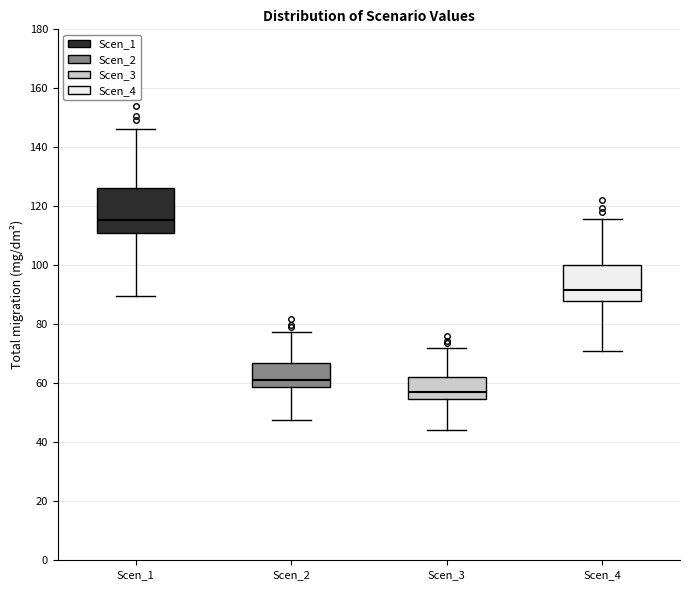

Reading left to right, read every box against the y-axis: the position of its median line, the range the box covers, and the ends of its whiskers. The values are not printed on the chart, so give them approximately, as read against the axis.

Scen_1: median 116, box 110 to 126, whiskers 90 to 146
Scen_2: median 62, box 58 to 66, whiskers 48 to 78
Scen_3: median 56, box 54 to 62, whiskers 44 to 72
Scen_4: median 92, box 88 to 100, whiskers 70 to 116